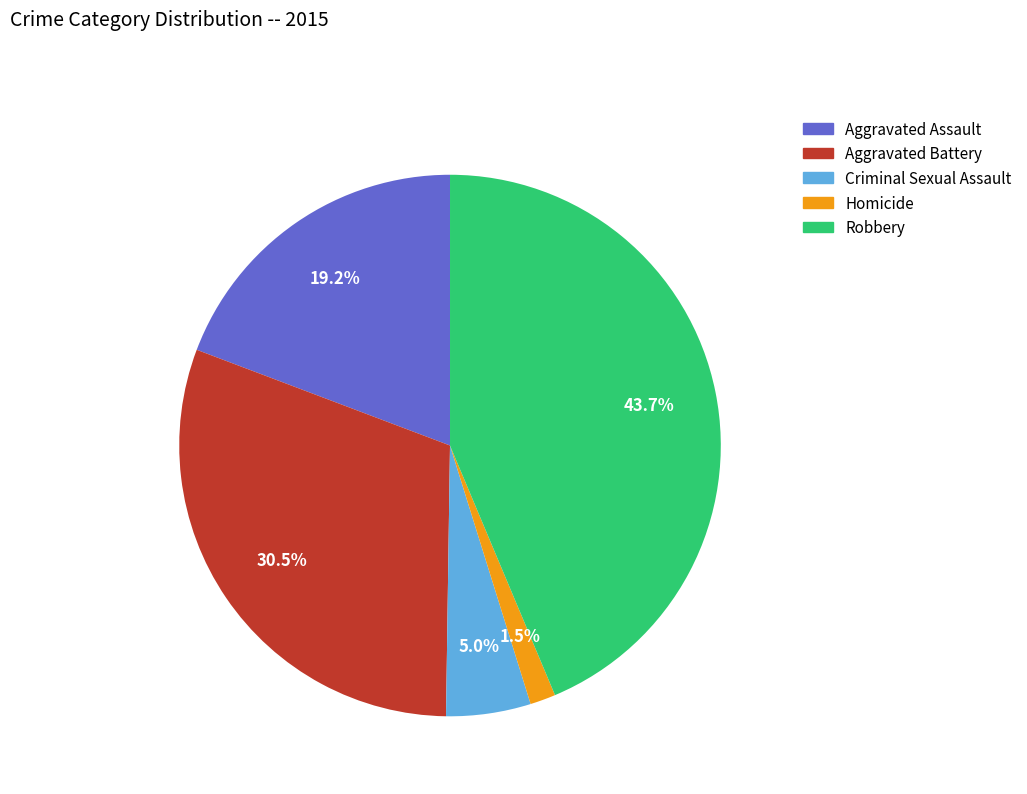

Is Homicide the majority of the pie?

No